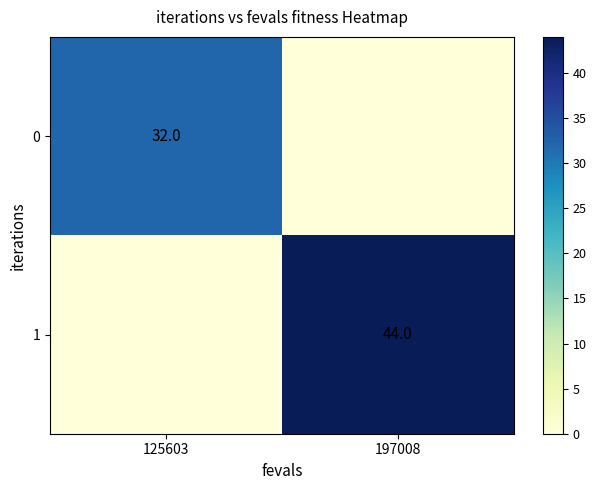

List the series in order of their peak value, lowest first.

0, 1